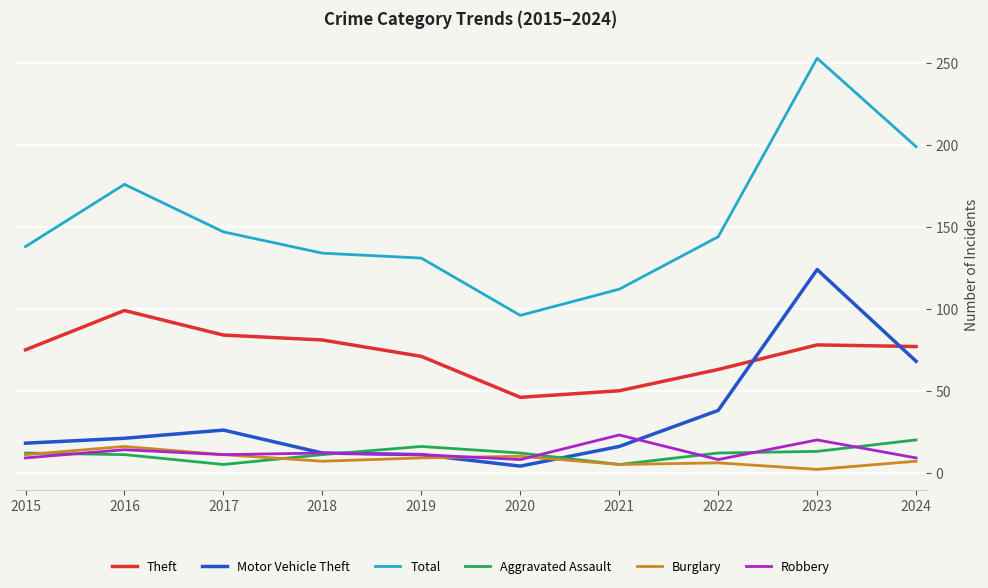

What is the maximum value shown in the chart?

253